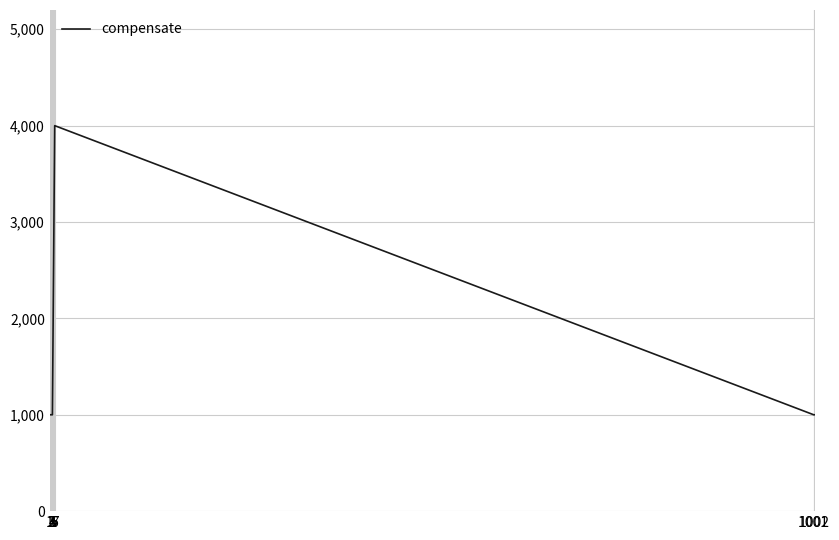

Is this an area chart (filled region under the line)?

No